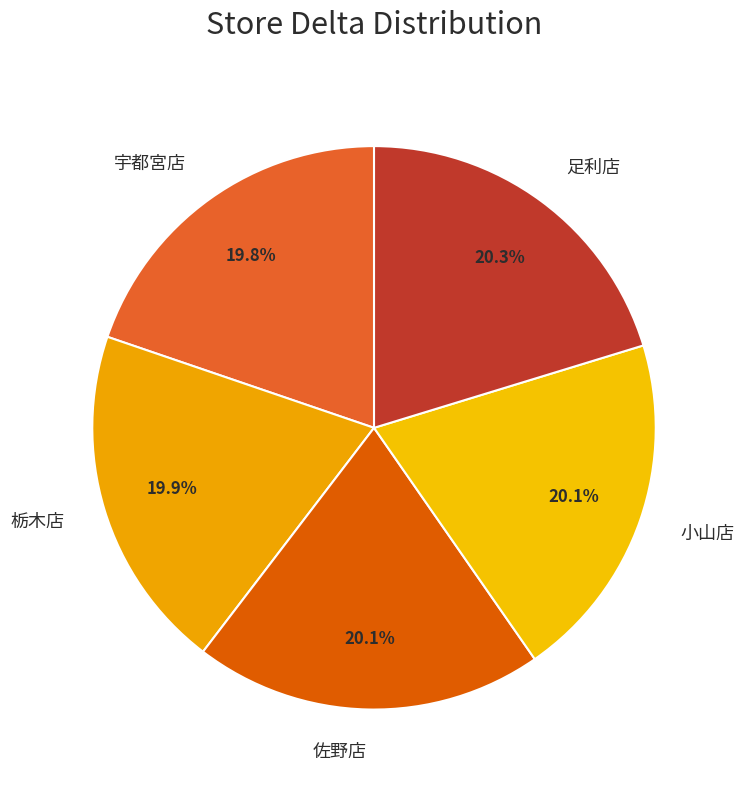

Approximately how many times larger is the value at 小山店 compared to 栃木店?

1.0